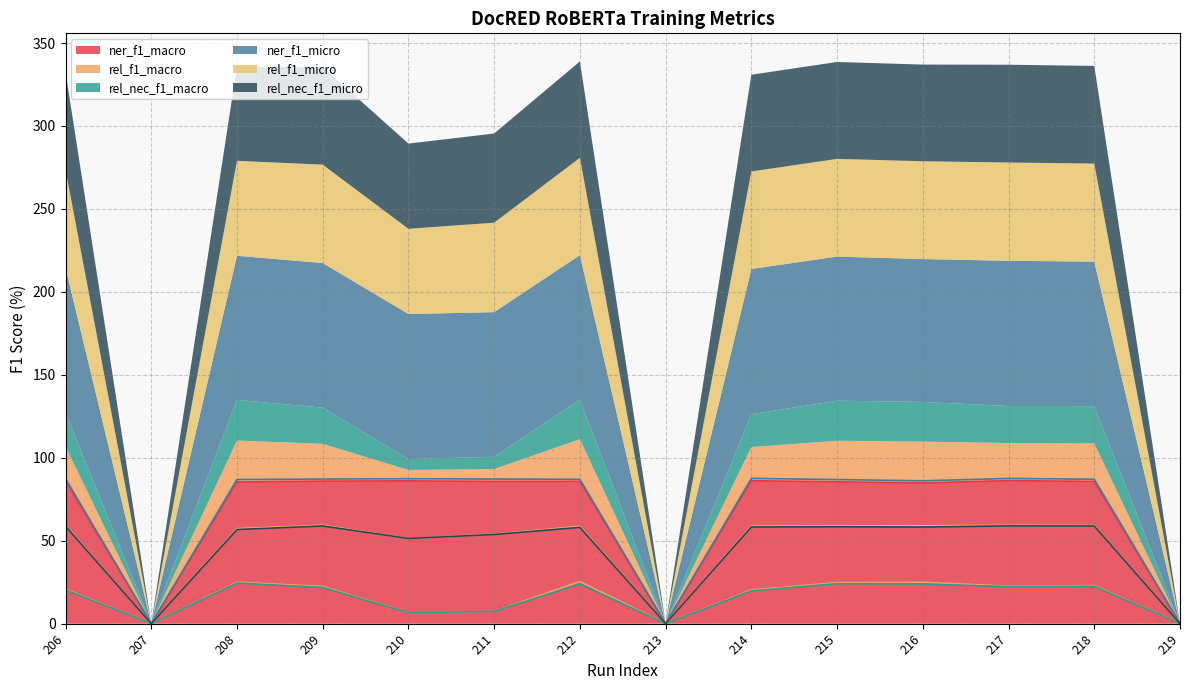

True or false: rel_f1_macro and ner_f1_micro cross at least once.

False